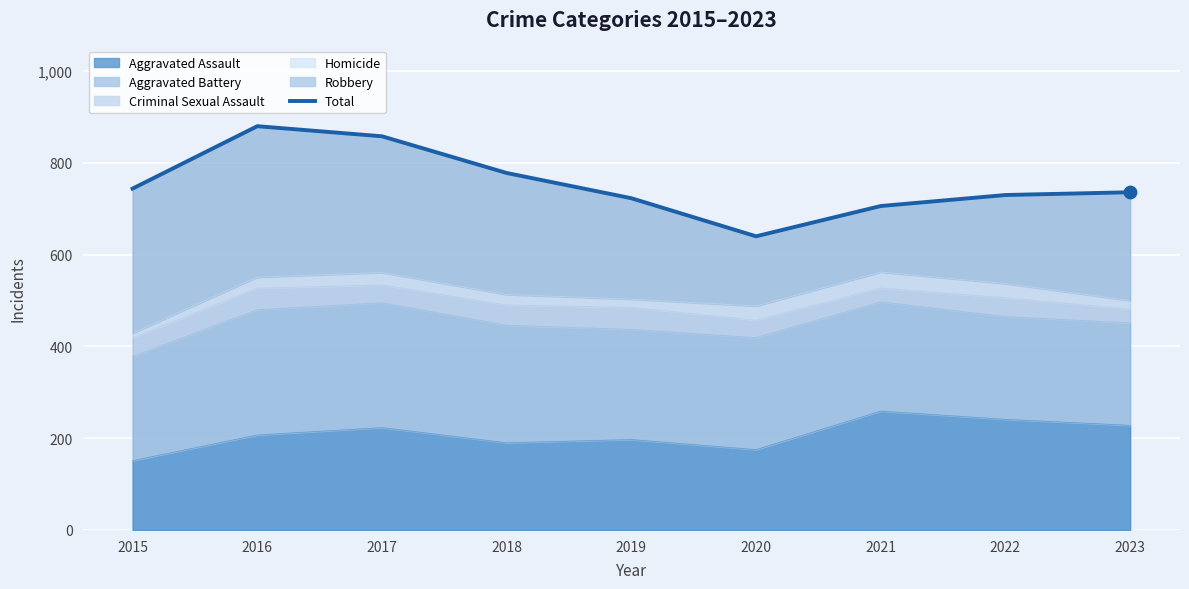

Is it true that Aggravated Assault equals 190 at 2018?

True